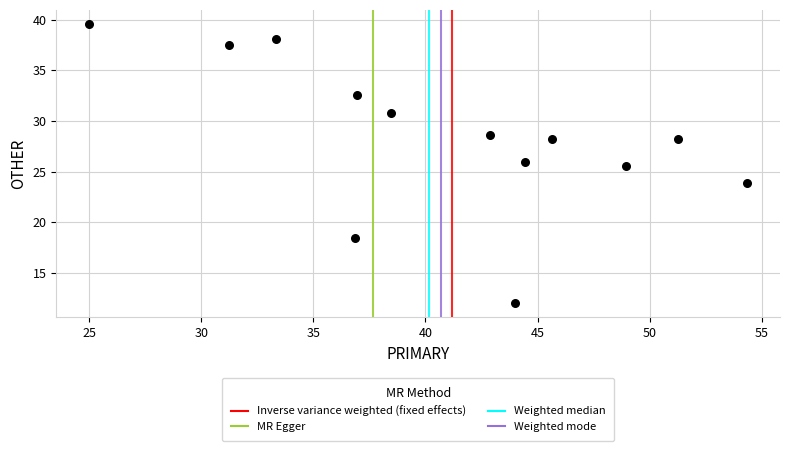

What Y value in the scatter plot is closest to 25?

25.5